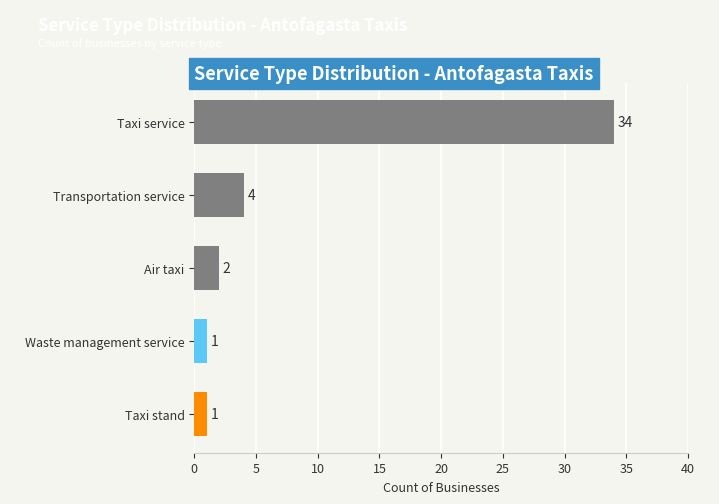

How many bars are there in total?

5